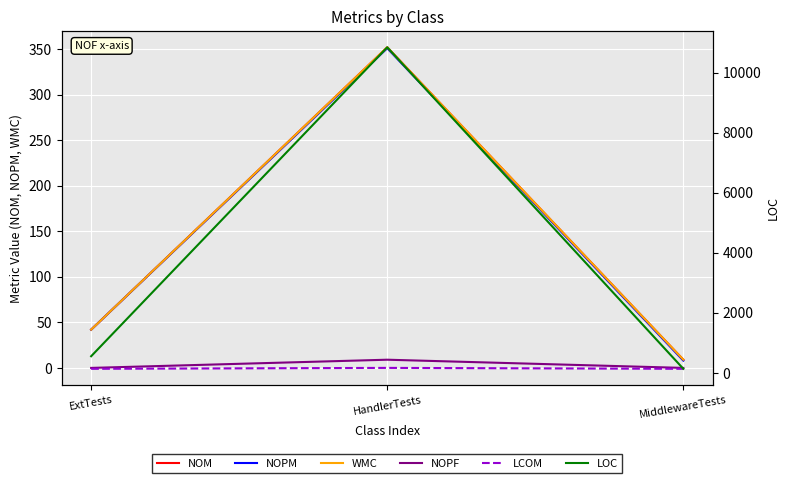

How many lines are shown in the chart?

6